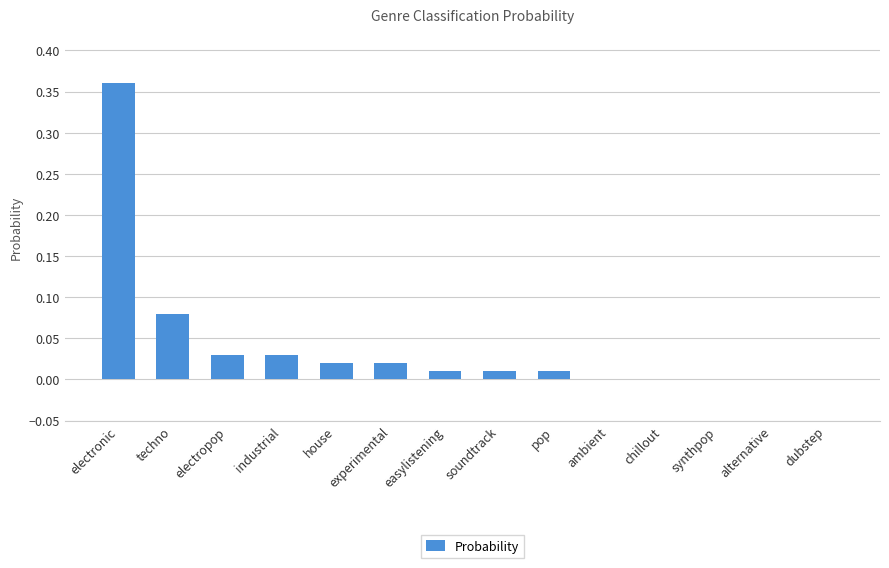

Are the bars horizontal?

No